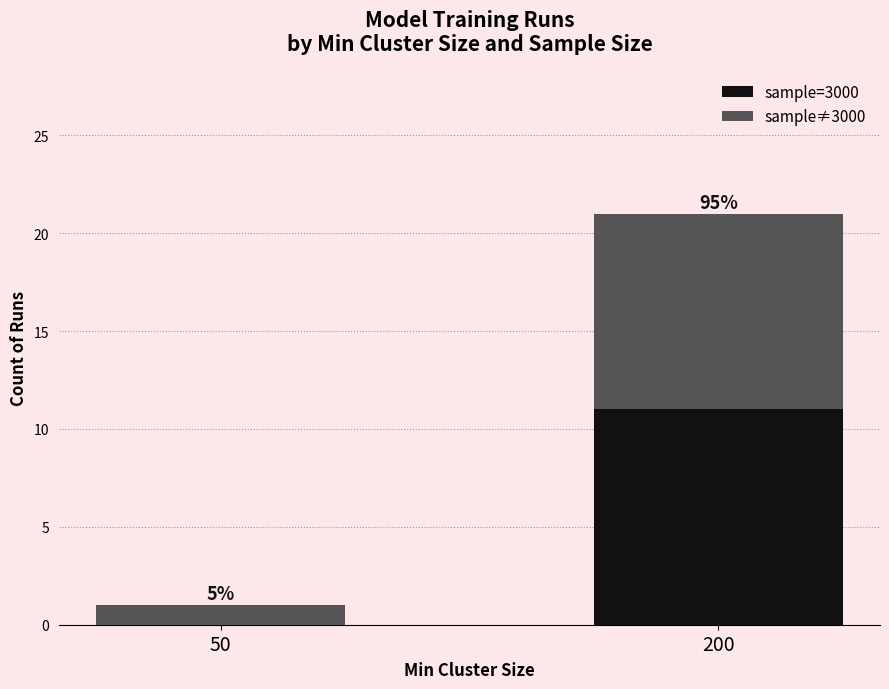

What are all the series names shown in the legend?

sample=3000, sample≠3000